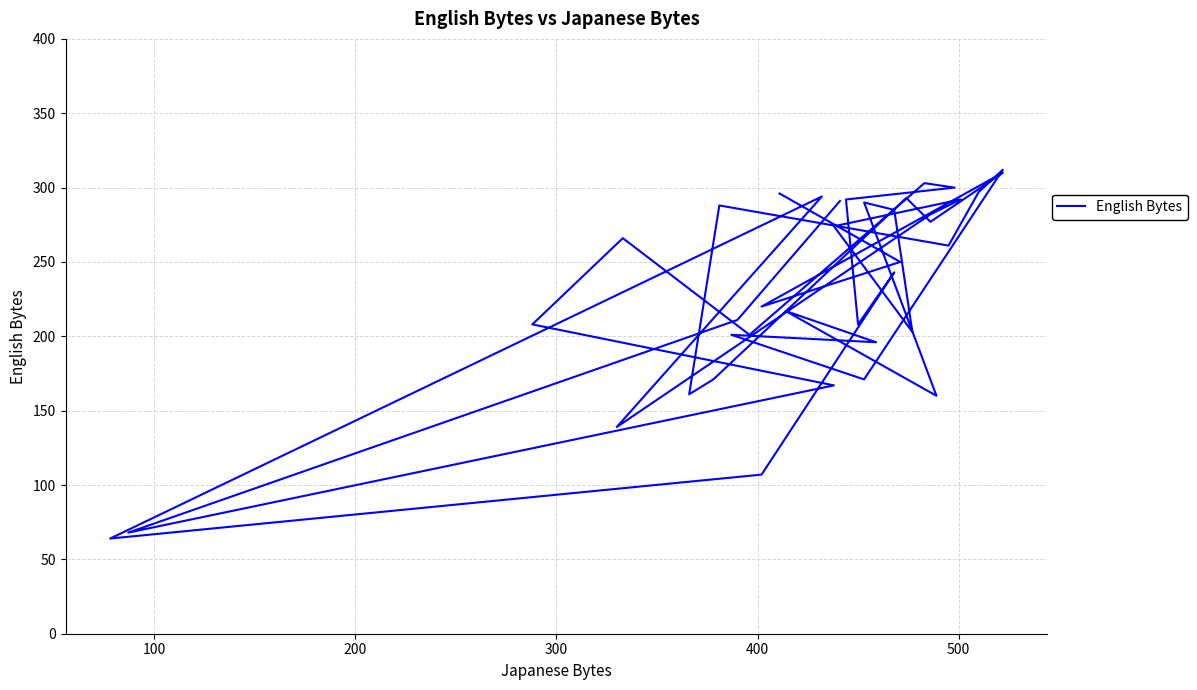

How many values are below 250?

19